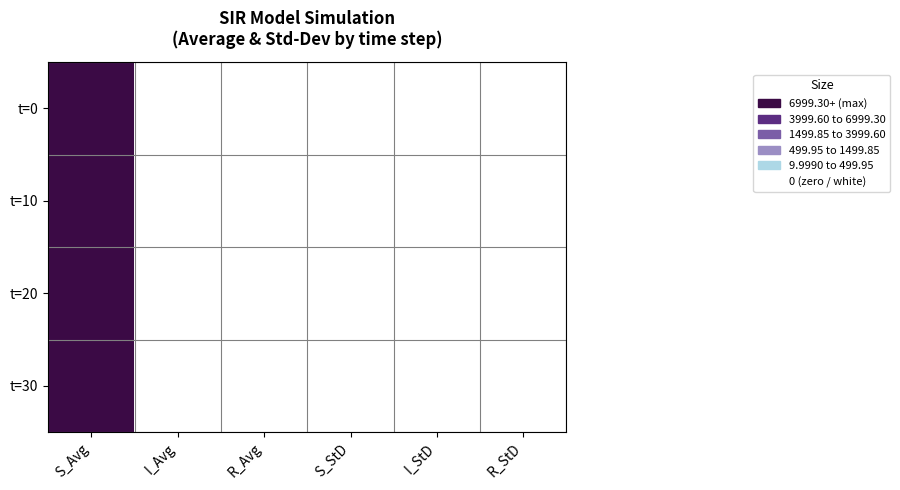

List the series in order of their peak value, highest first.

t=0, t=10, t=20, t=30